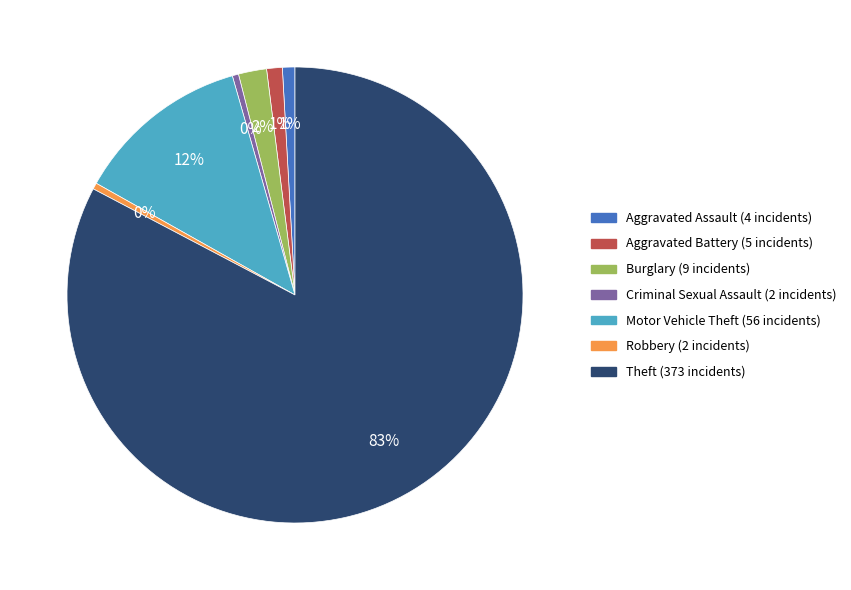

Which category has the biggest portion of the pie?

Theft